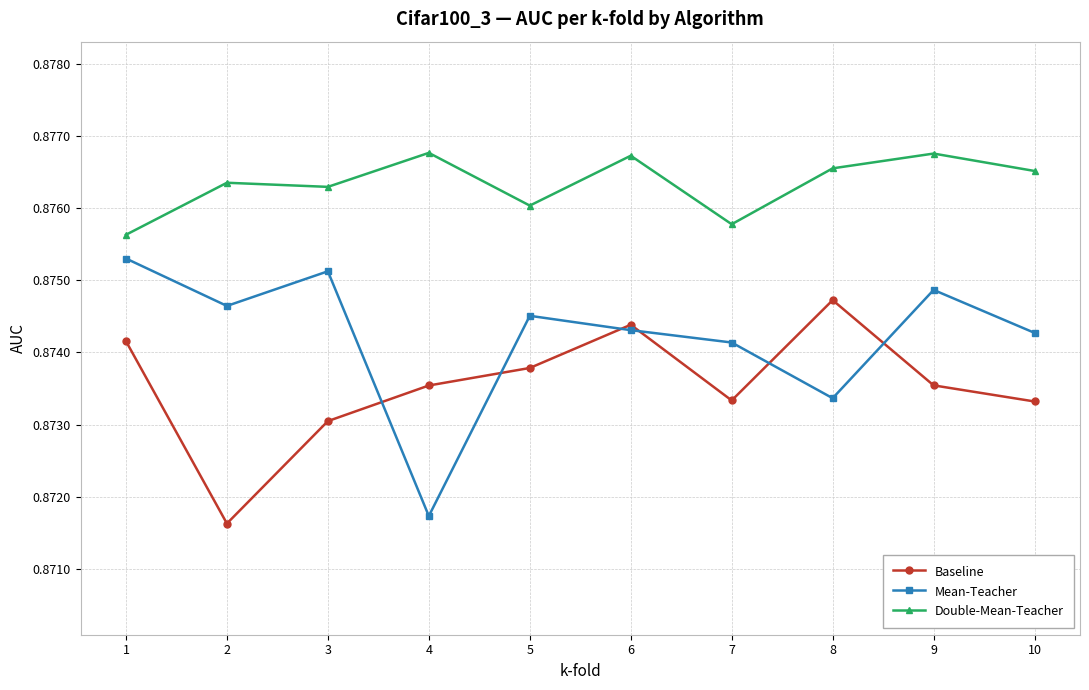

Rank the series by their maximum value, from highest to lowest.

Double-Mean-Teacher, Mean-Teacher, Baseline